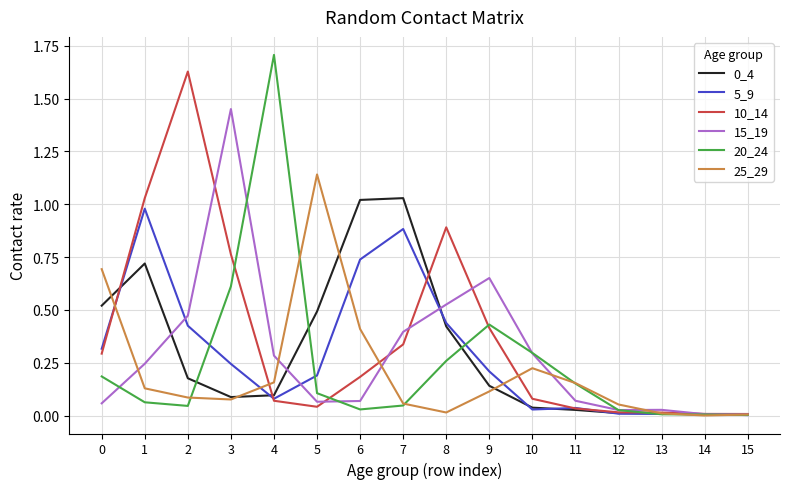

True or false: 5_9 has a value of 0.2 at 9.

True